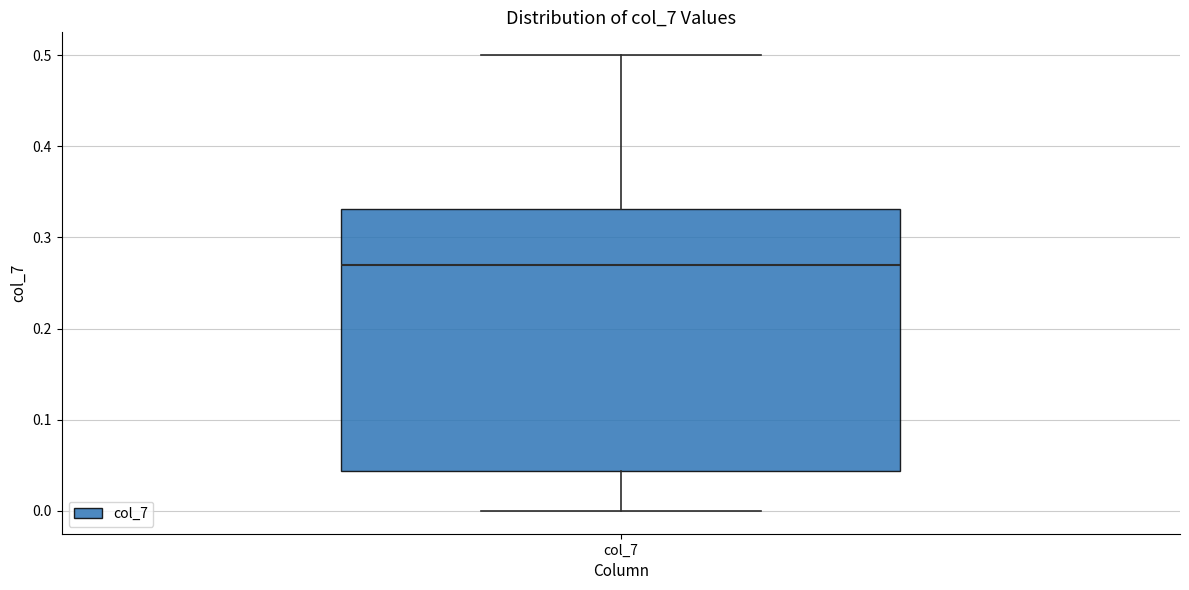

Transcribe this box plot: give where the median line is, the range the box spans, and where the two whiskers end, as read against the y-axis. The values are not printed on the chart, so give them approximately, as read against the axis.

median 0.27, box 0.04 to 0.33, whiskers 0.00 to 0.50